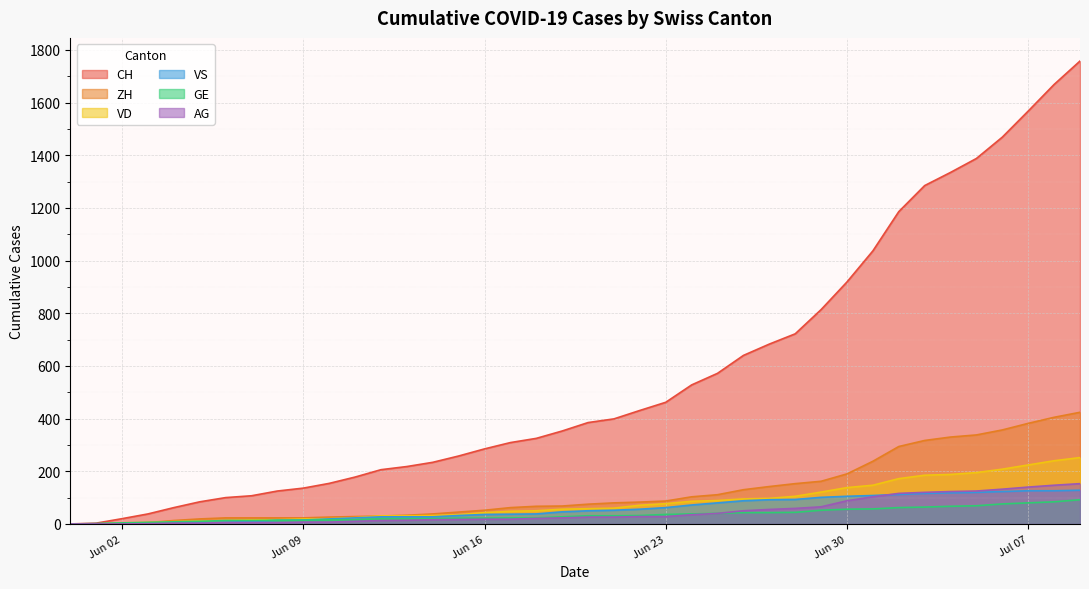

Is it true that CH equals 310 at Jun 30?

False